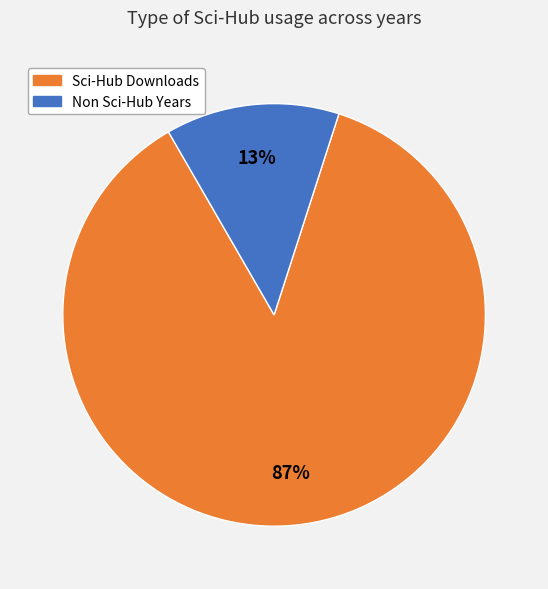

Does any single category account for the majority?

Yes